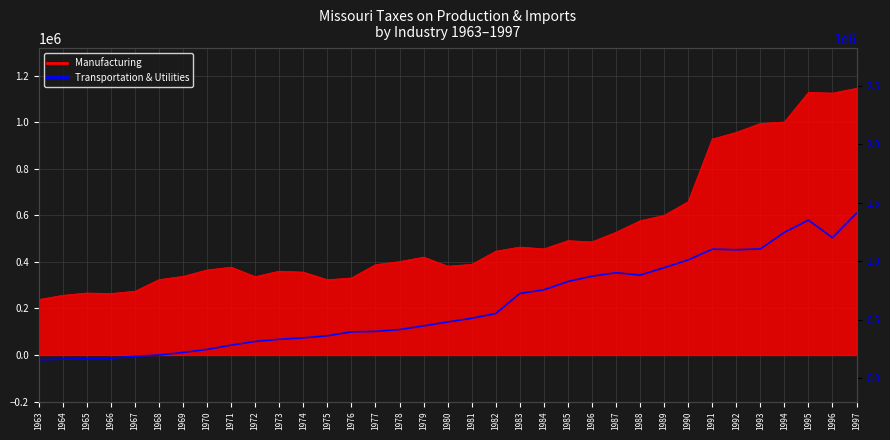

True or false: the data shows 900890 at 1987.

True